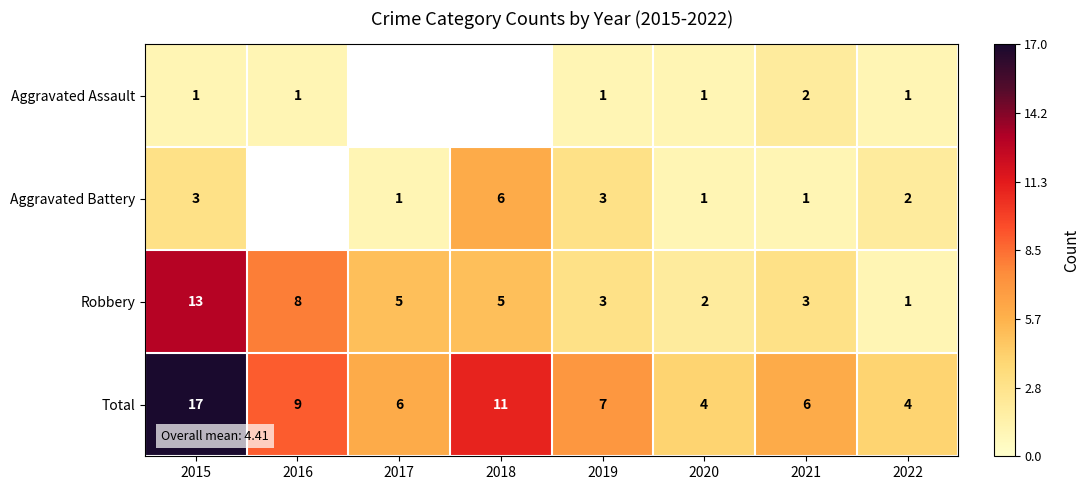

Which category has the highest value in the Robbery series?

2015